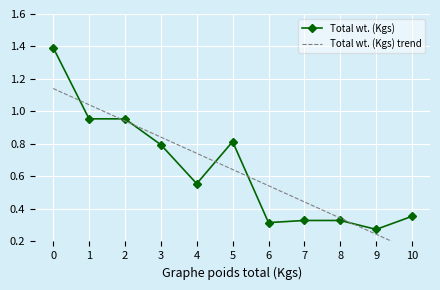

How many times do Total wt. (Kgs) and Total wt. (Kgs) trend cross each other?

6